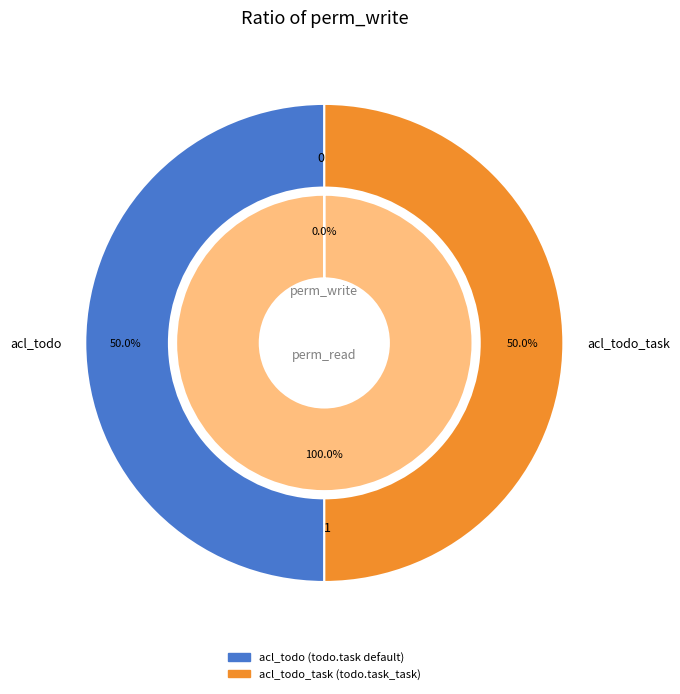

Which category has the biggest portion of the pie?

acl_todo_task